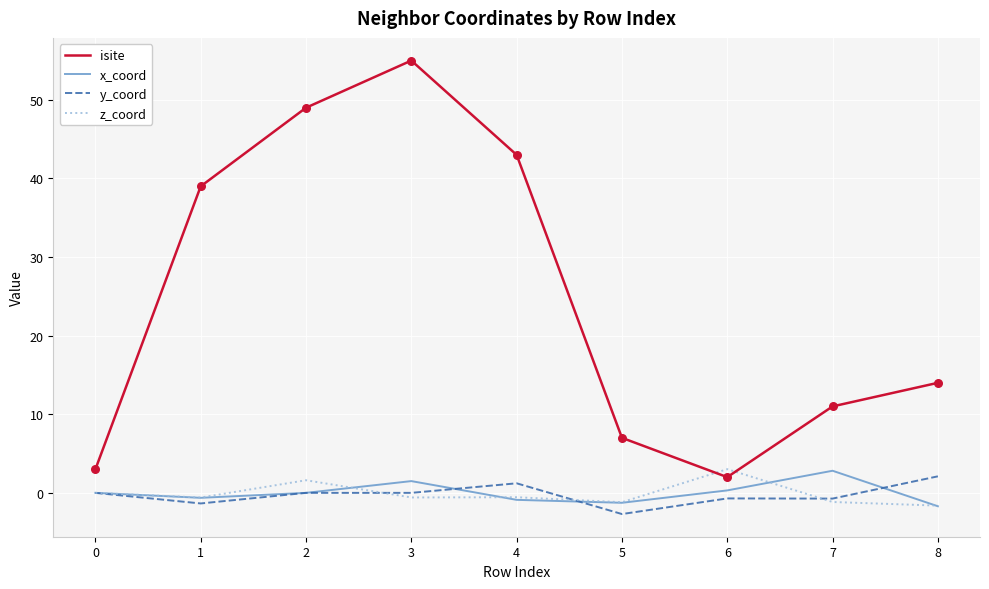

At how many categories does at least one series exceed 34?

4